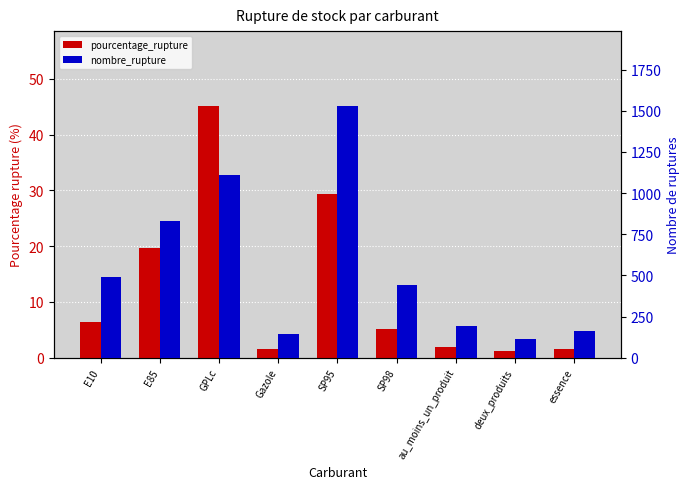

True or false: pourcentage_rupture has a value of 5.2 at SP98.

True